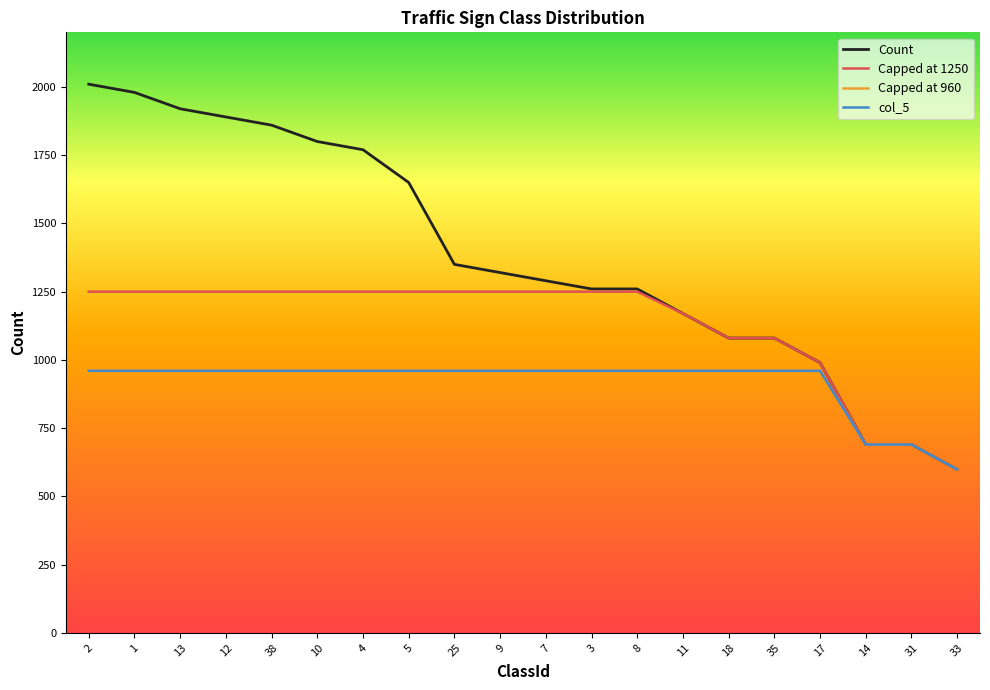

At which category does the chart reach its peak across all series?

2